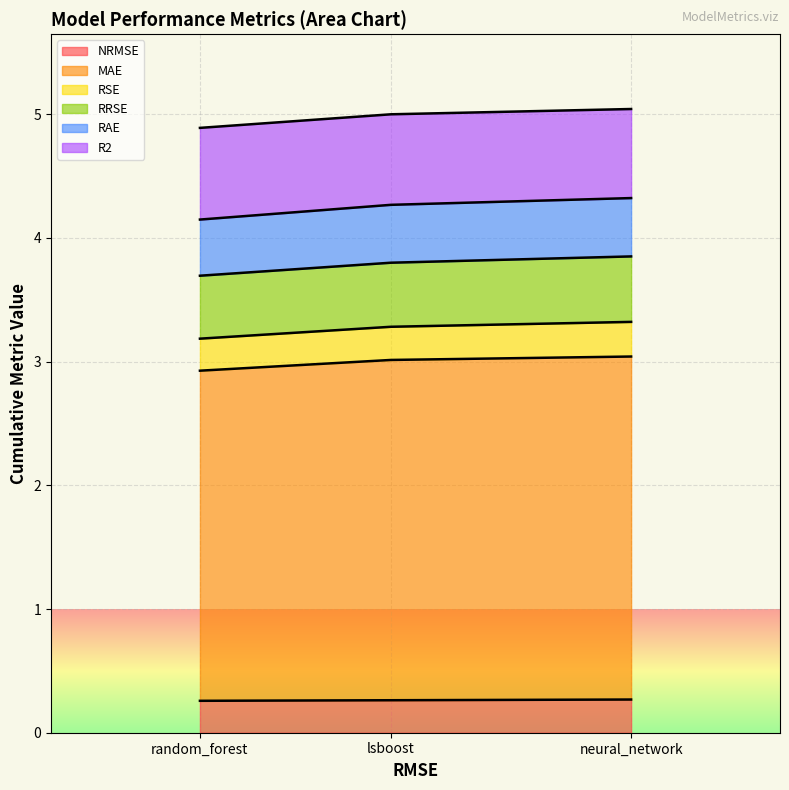

At which category does the chart reach its peak across all series?

neural_network